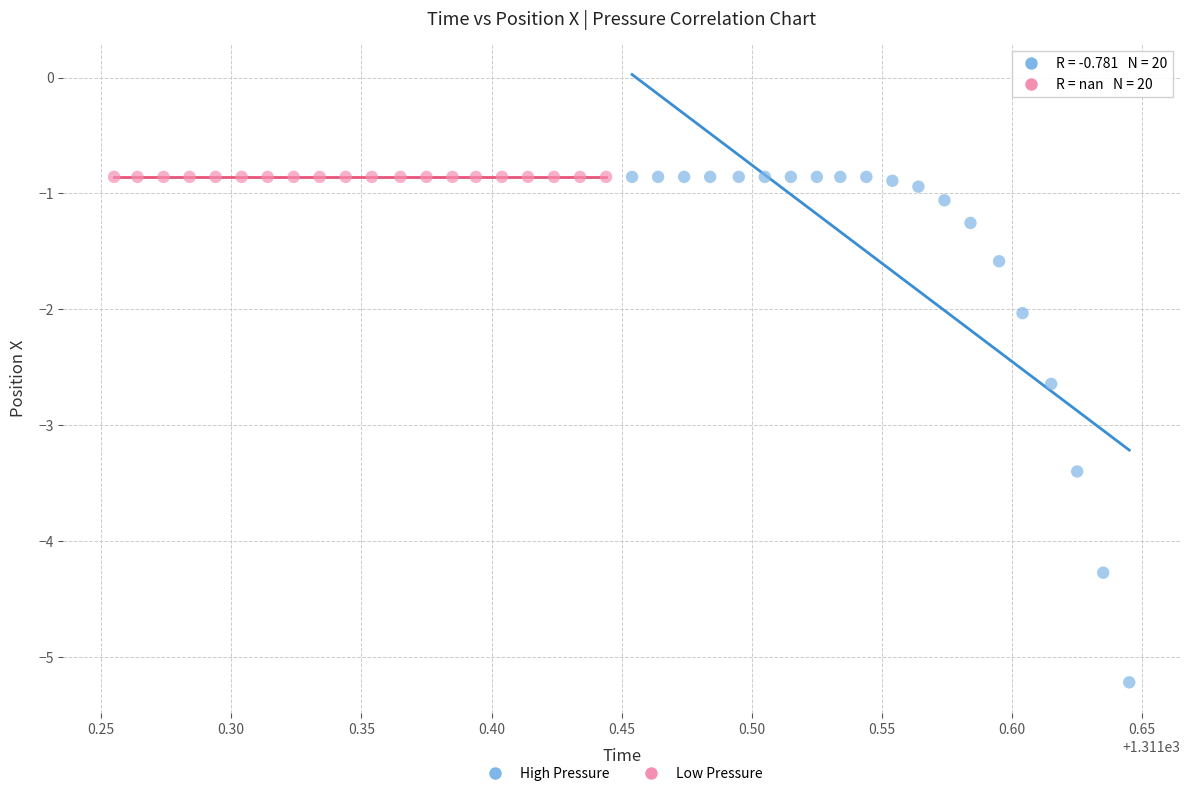

Which series reaches the minimum Y coordinate?

High Pressure